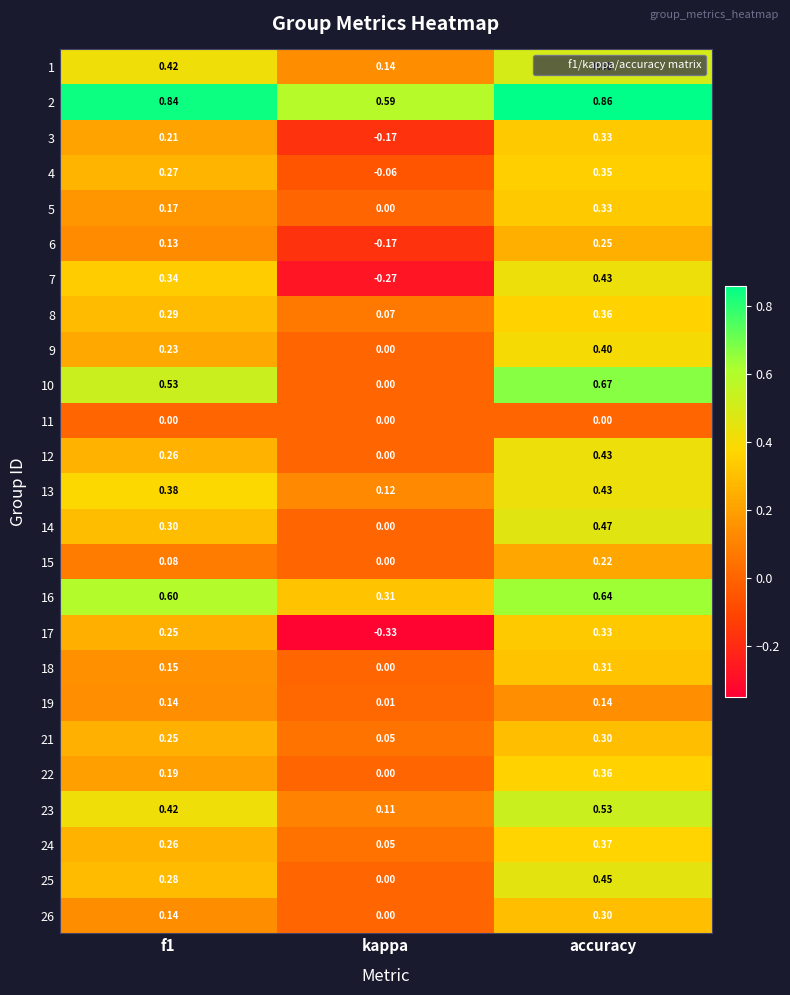

At which label is 12 closest to 0?

kappa